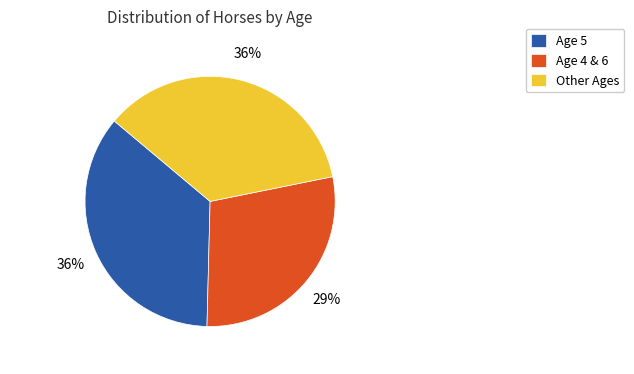

Is Age 5 the majority of the pie?

No